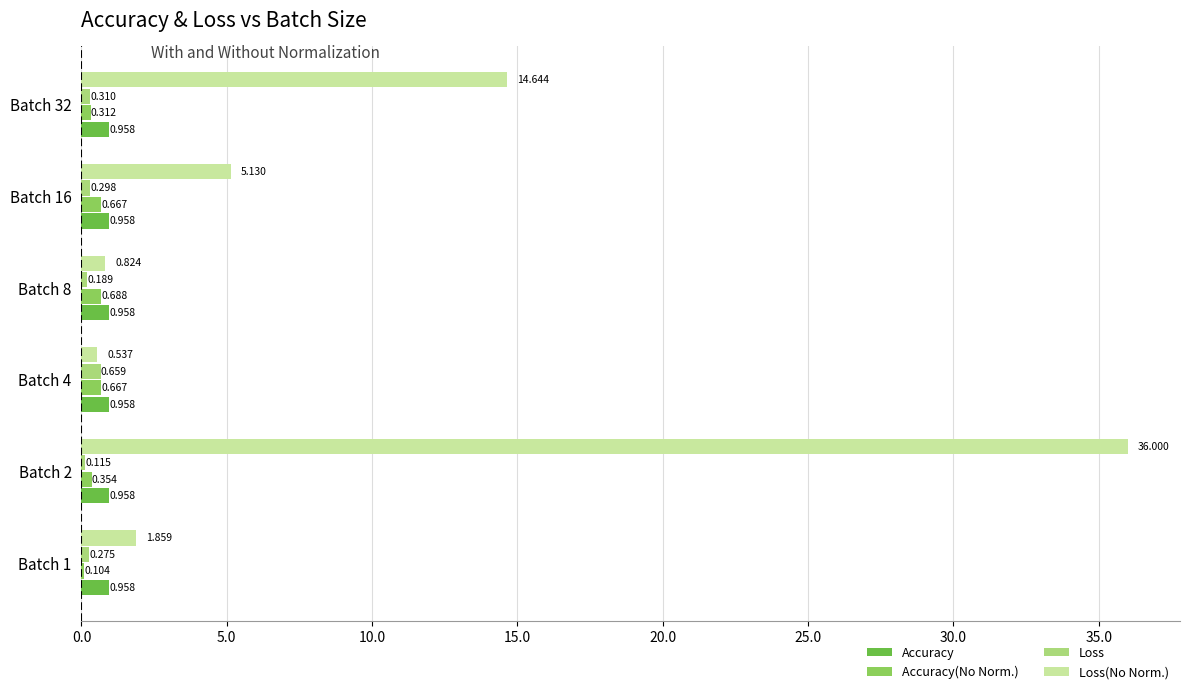

Which series has the largest total across all categories?

Loss(No Norm.)